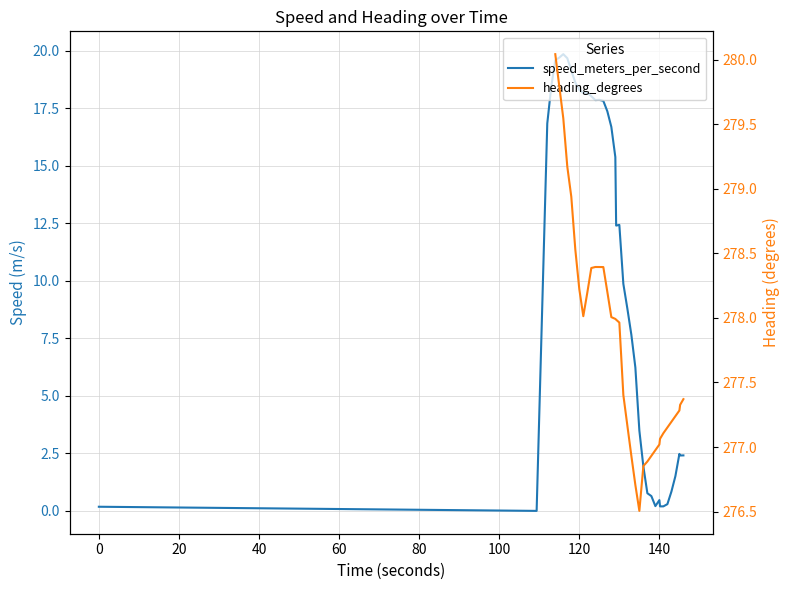

What is the value of the heading_degrees point at the 25th from the left?

276.9